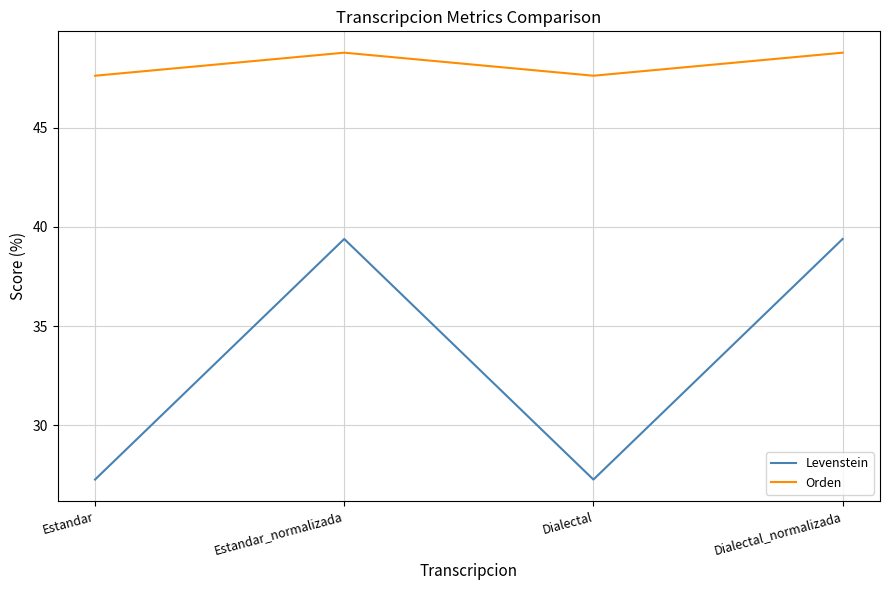

What is the total value across all series at Dialectal_normalizada?

88.2